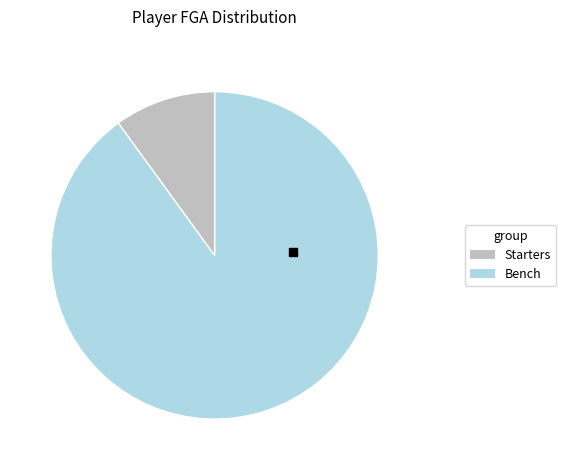

Which slice is the smallest?

Bench